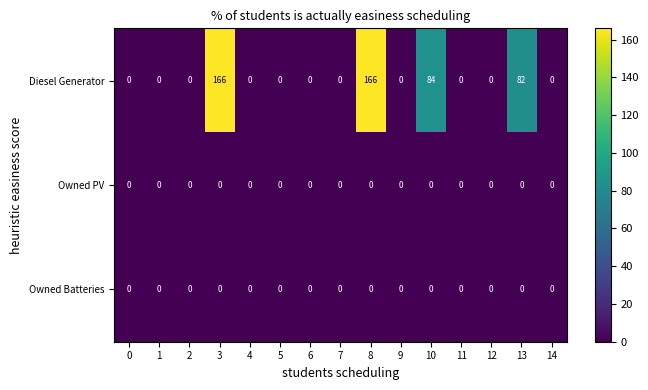

Which series has the largest range (max minus min)?

Diesel Generator